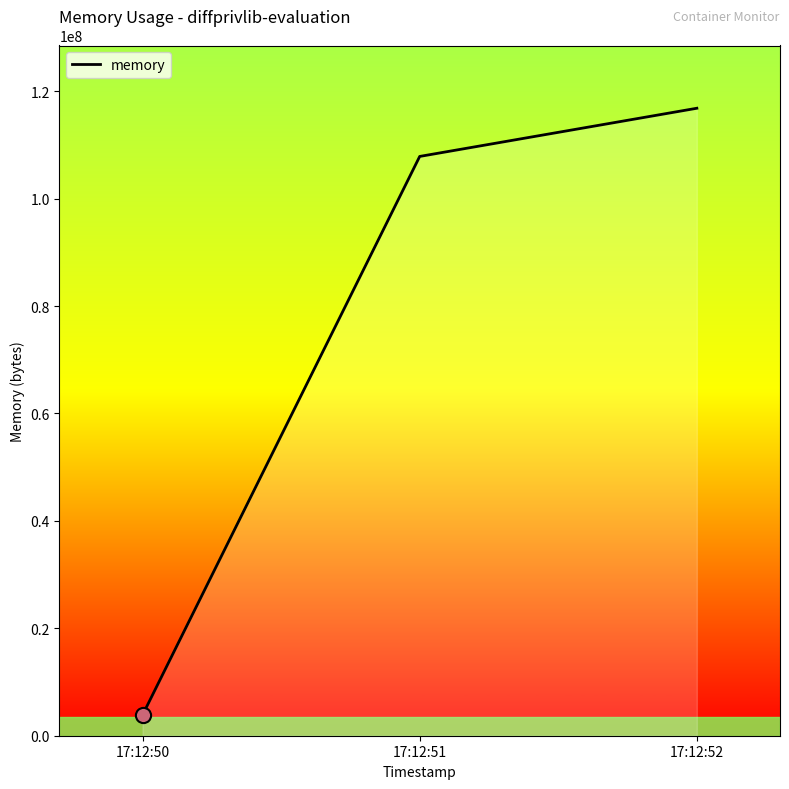

Which has a higher value, 17:12:51 or 17:12:52?

17:12:52